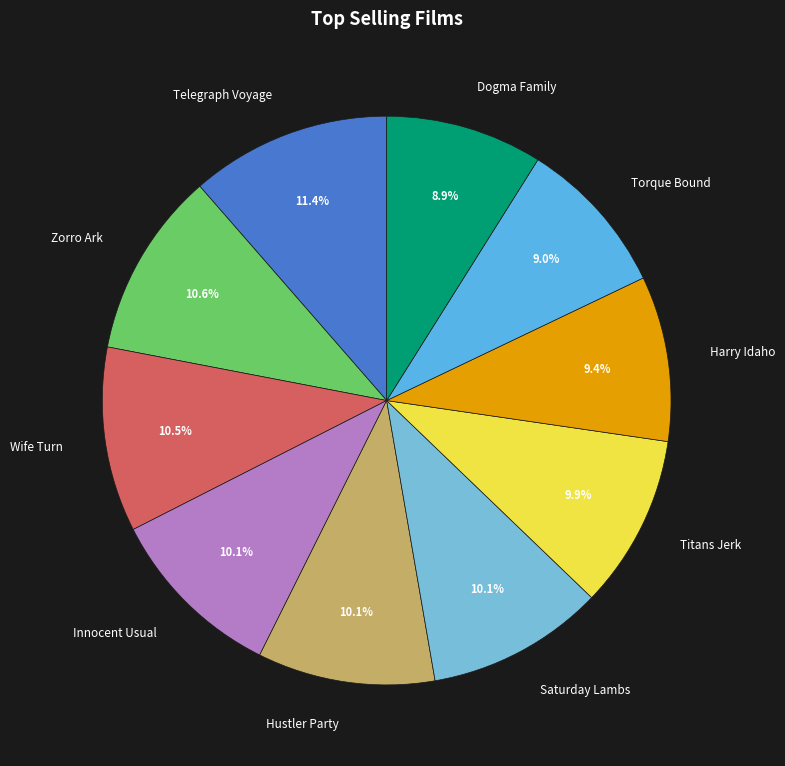

Which category has the biggest portion of the pie?

Telegraph Voyage